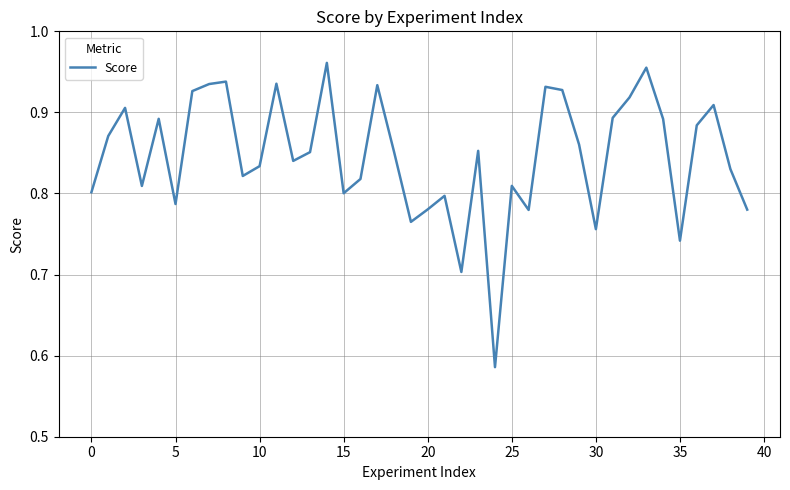

How many lines are shown in the chart?

1